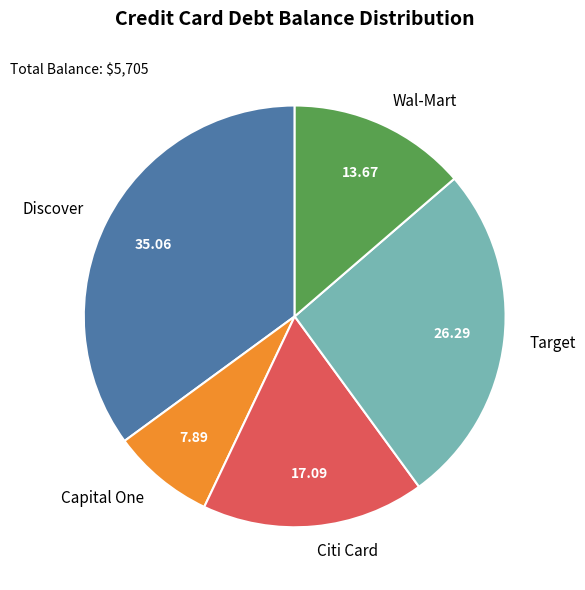

Is there any slice that represents more than half of the pie?

No